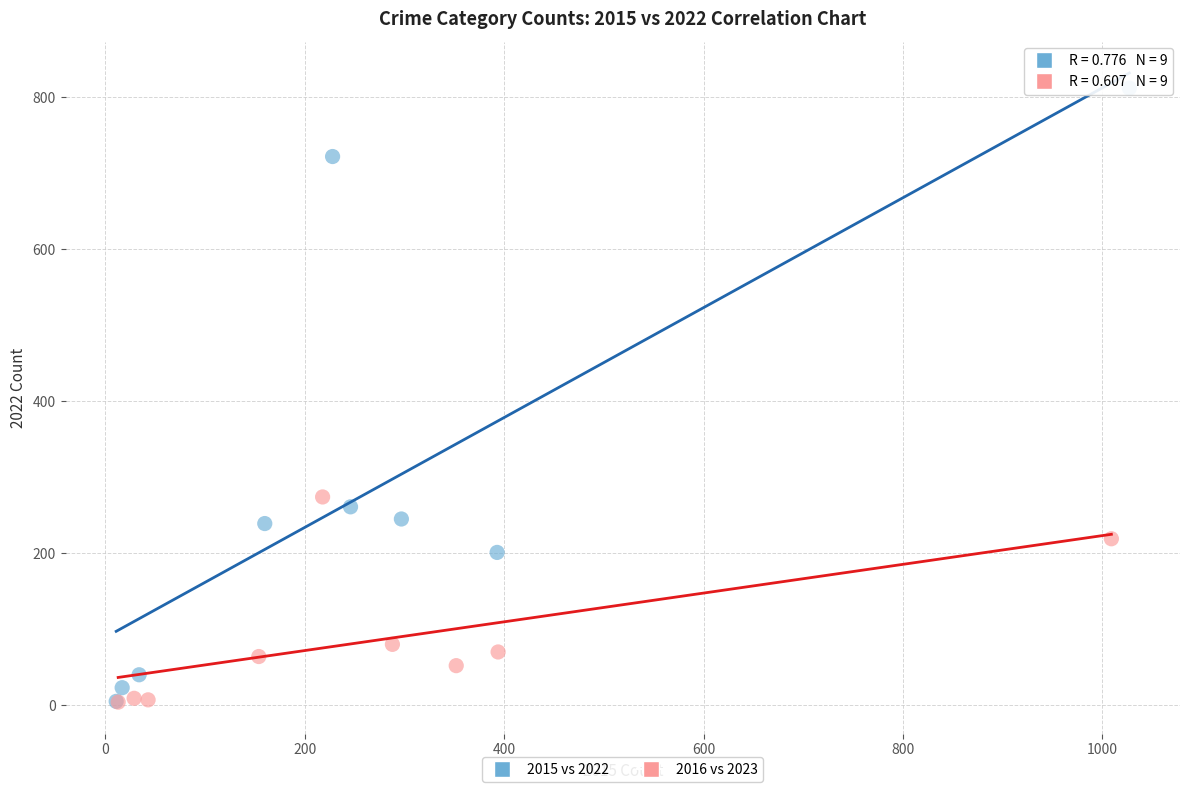

Which series has the widest spread of Y values?

2015 vs 2022